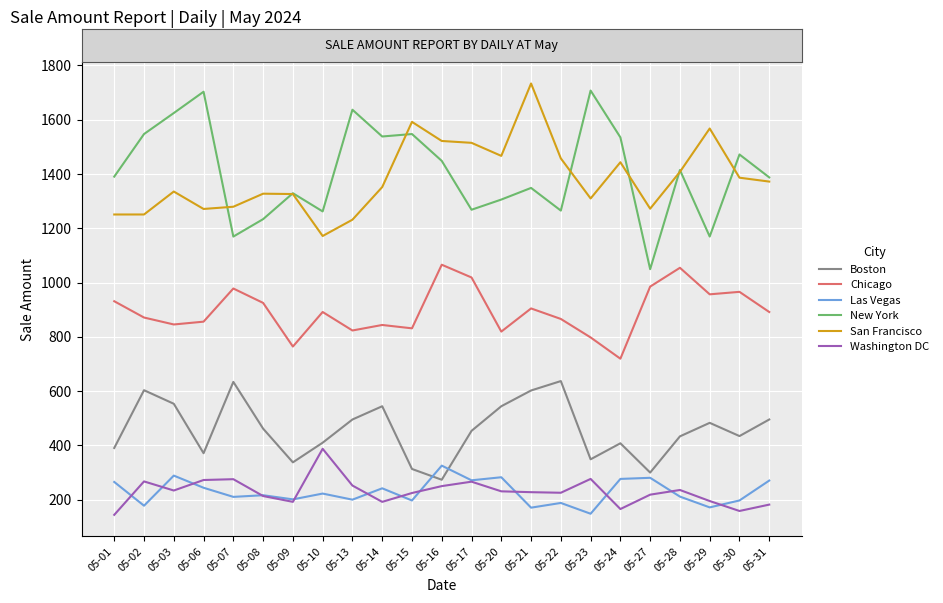

Is the value of San Francisco at 05-01 greater than the value of Chicago at 05-17?

Yes